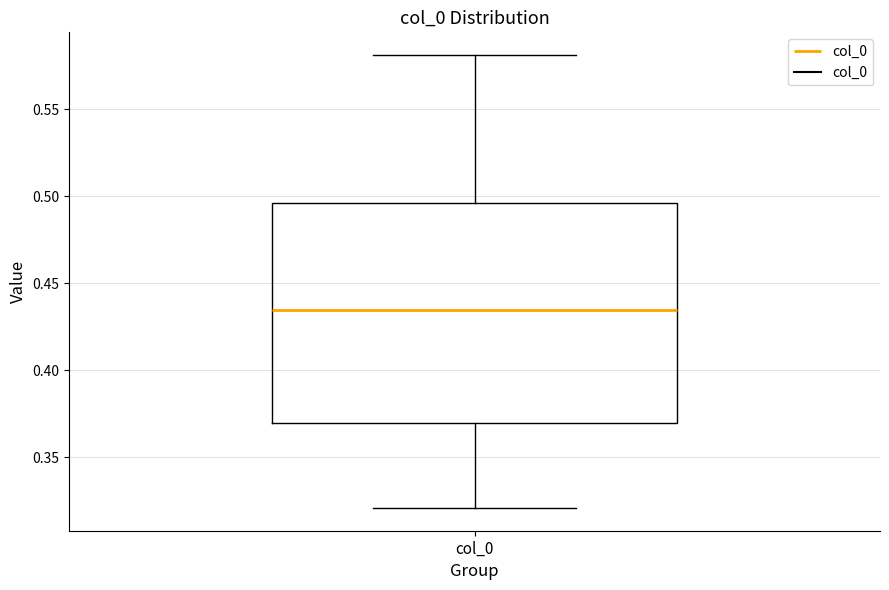

Read this box plot against the y-axis: the position of the median line, the range covered by the box, and the ends of both whiskers. The values are not printed on the chart, so give them approximately, as read against the axis.

median 0.435, box 0.370 to 0.495, whiskers 0.320 to 0.580